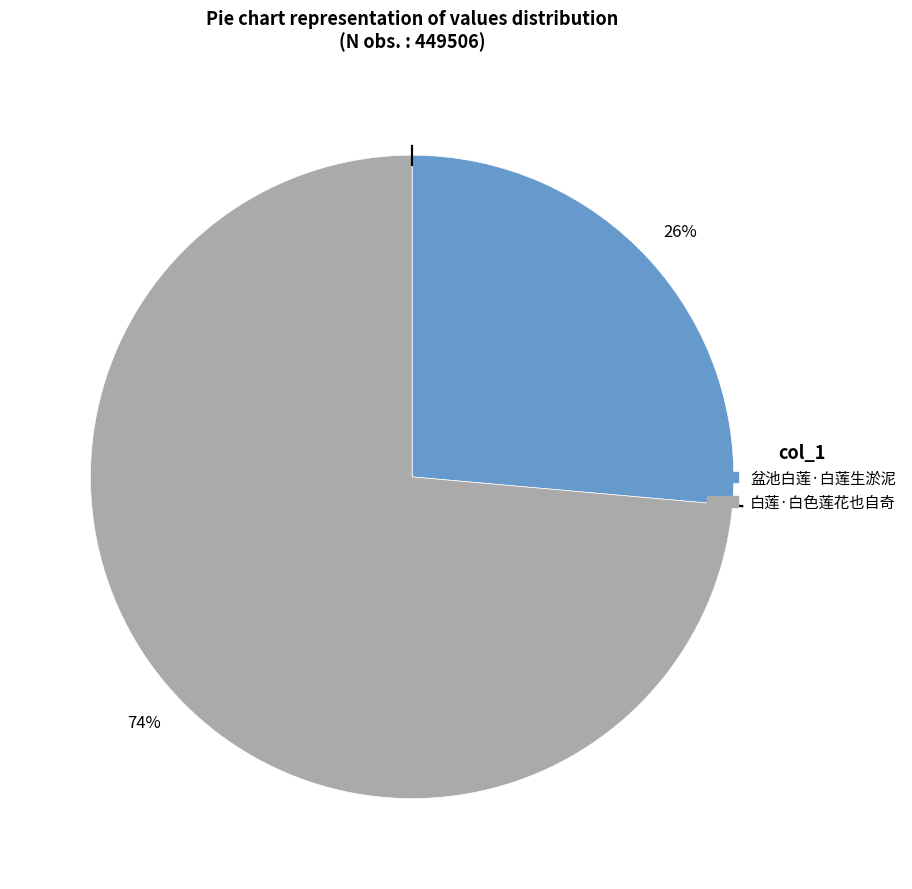

How many slices are in this pie chart?

2